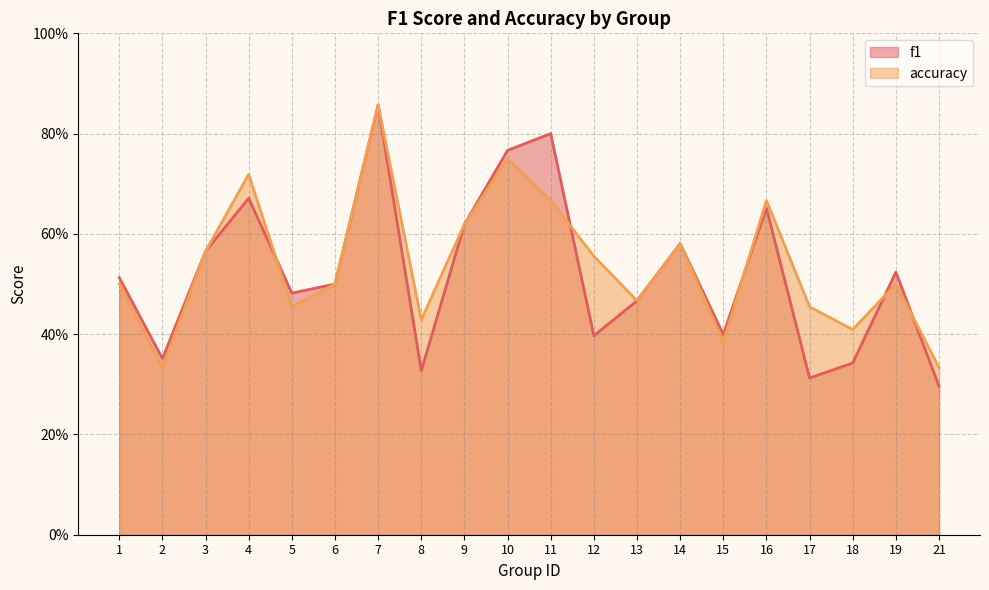

What is the minimum value for f1?

0.3